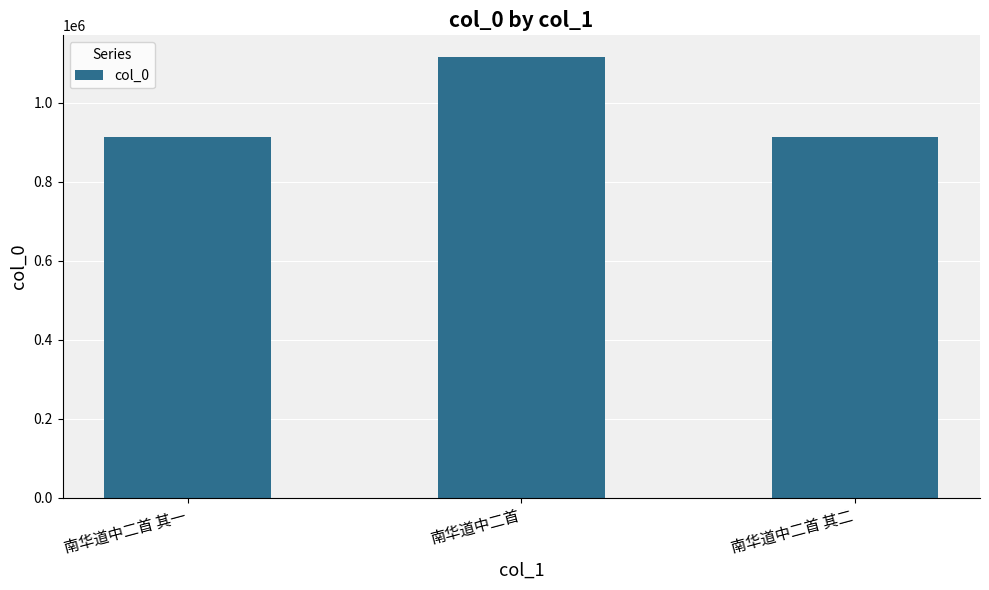

Does the chart contain any negative values?

No